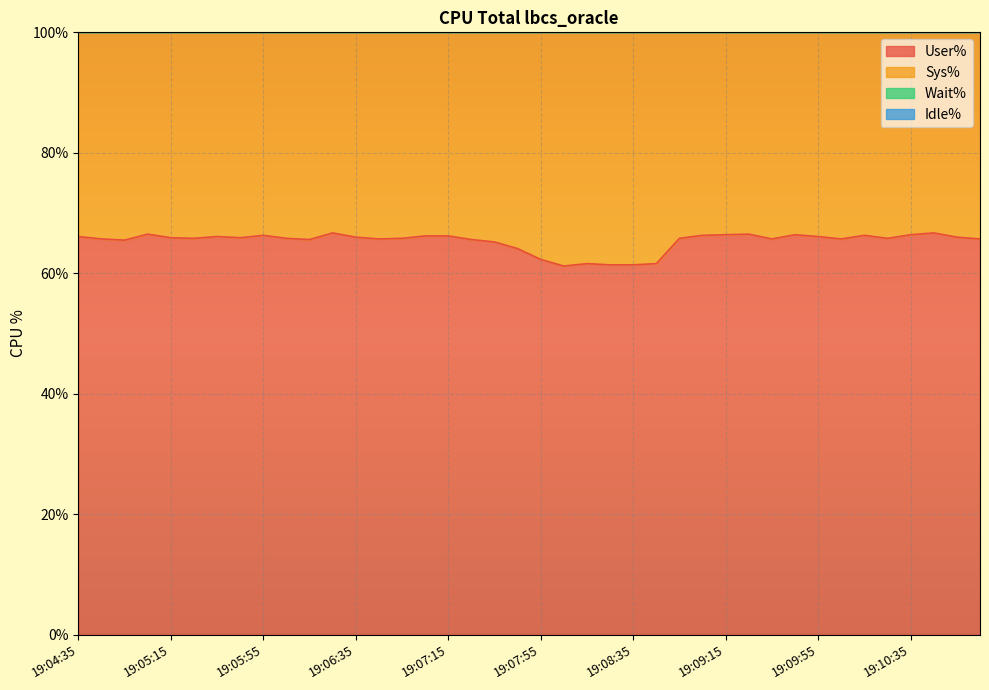

Which series has the largest total across all categories?

User%